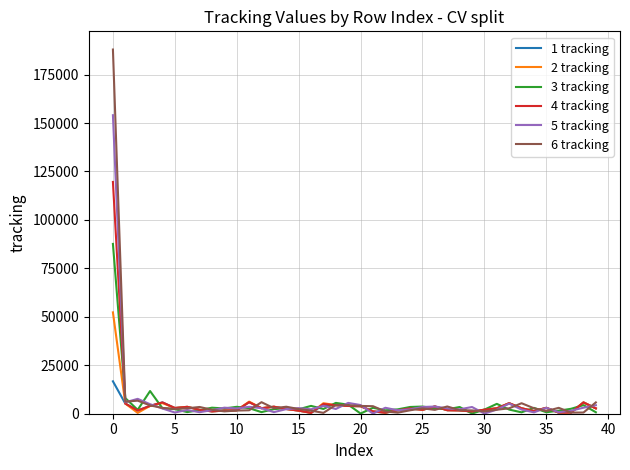

What is the maximum value shown in the chart?

187936